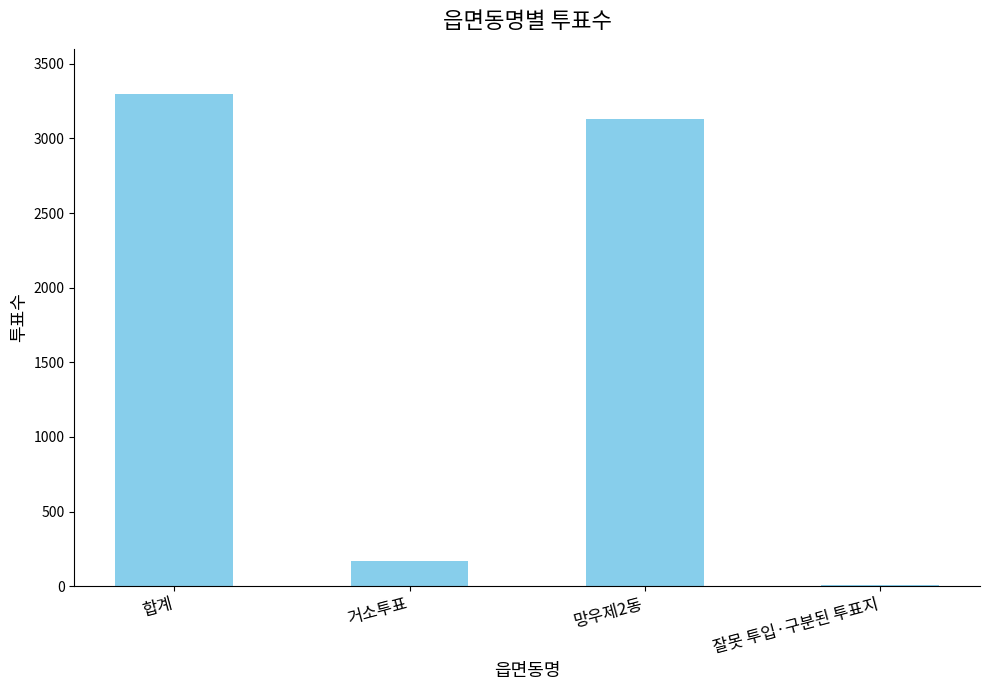

At which label is the value closest to 1652?

망우제2동